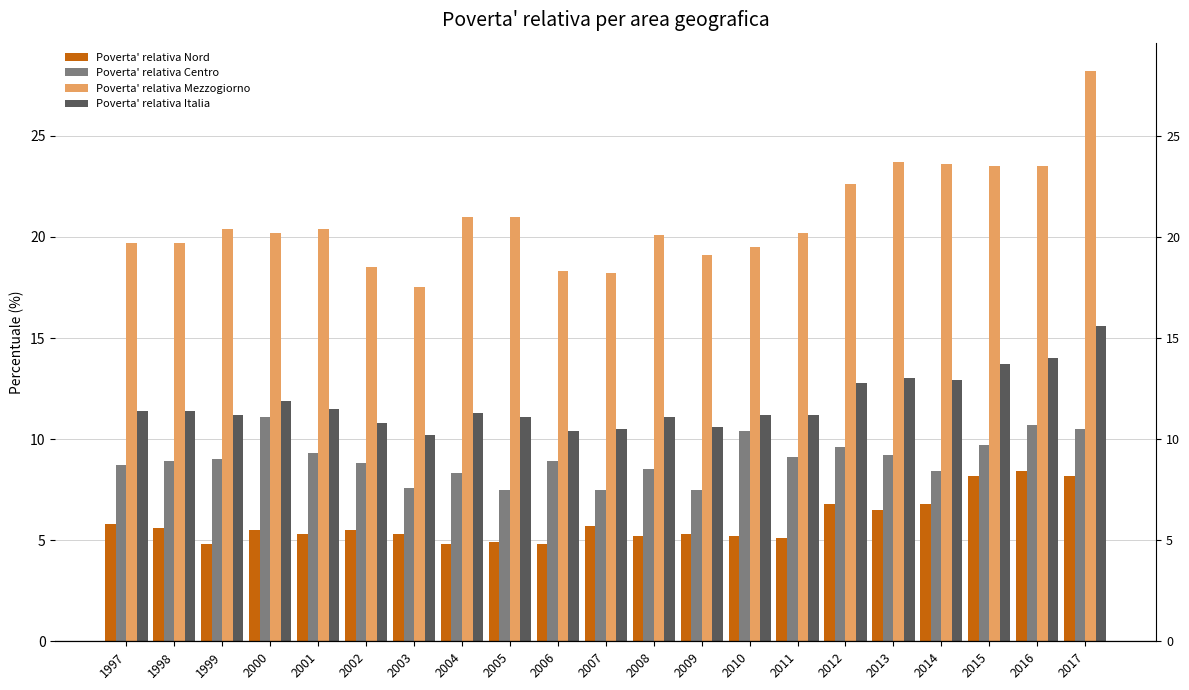

What is the sum of the Poverta' relativa Mezzogiorno values at 2010 and 2012?

42.1